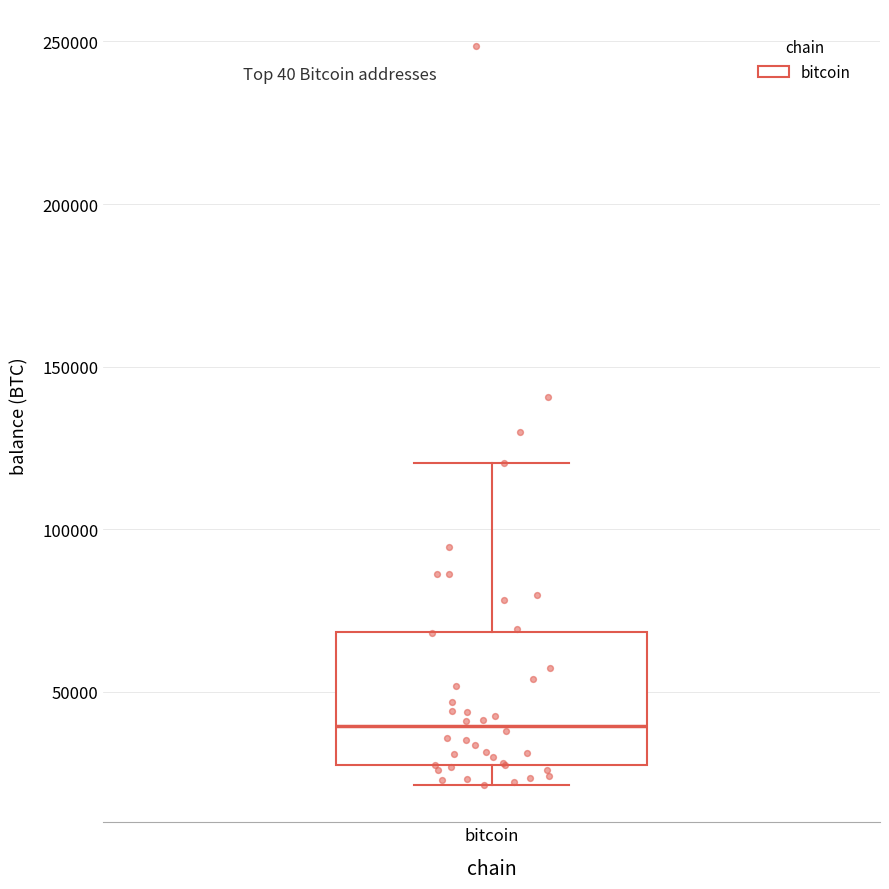

Transcribe this box plot: give where the median line is, the range the box spans, and where the two whiskers end, as read against the y-axis. The values are not printed on the chart, so give them approximately, as read against the axis.

median 40000, box 25000 to 70000, whiskers 20000 to 120000